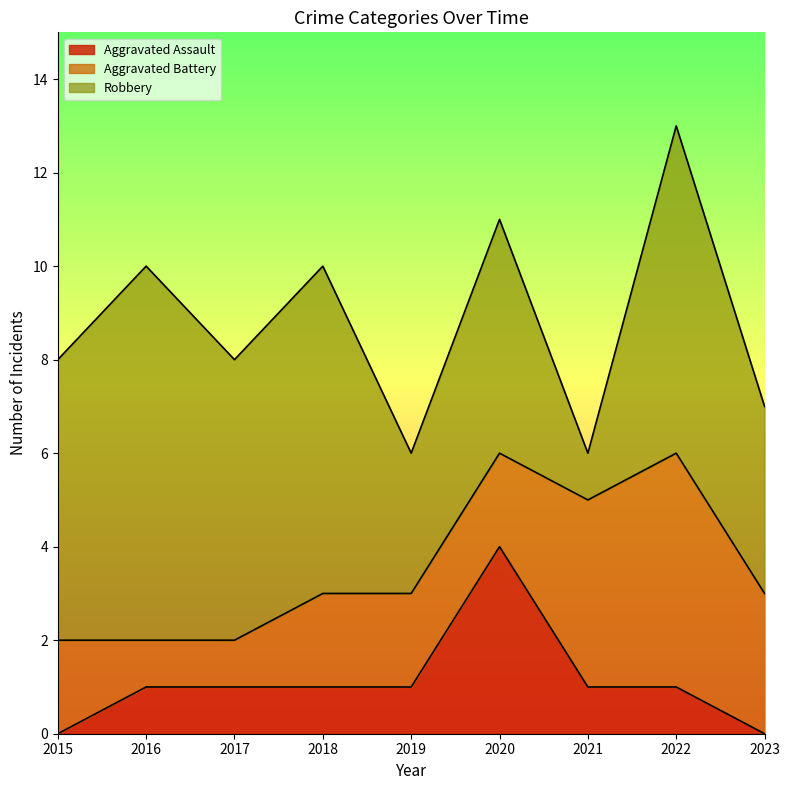

Which series has the largest total across all categories?

Robbery